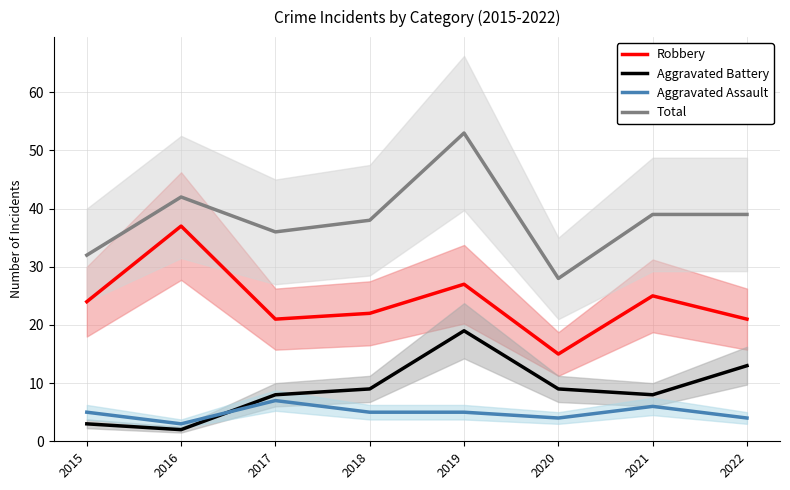

How many Aggravated Assault values are between 4 and 6?

6